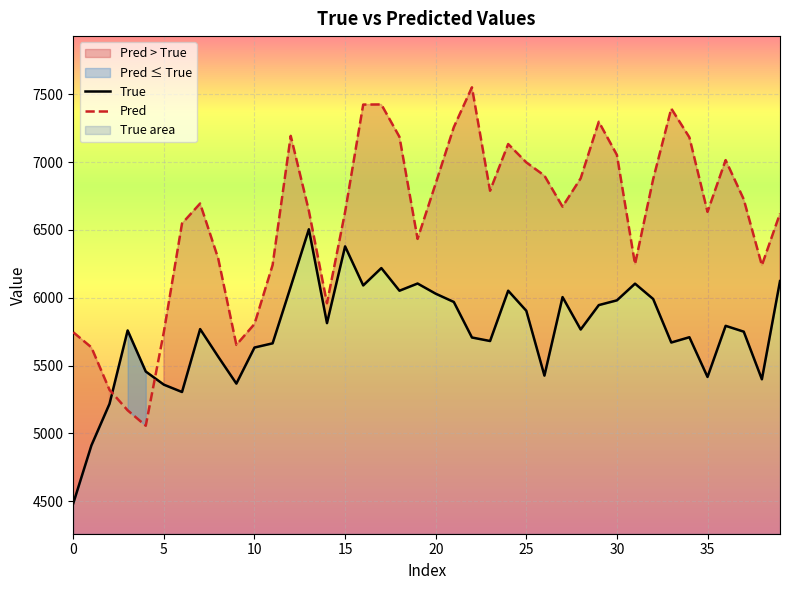

What is the lowest value of the Pred series?

5056.2